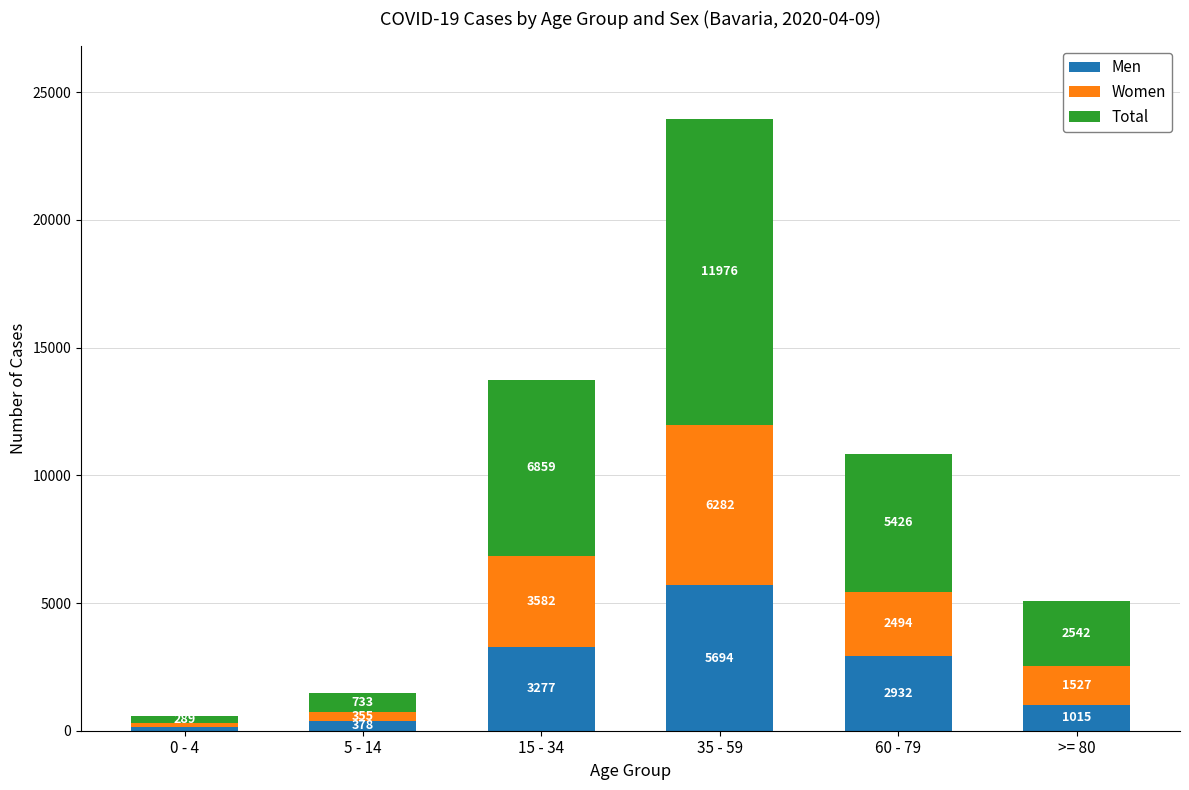

What is the sum of all Men values?

13446